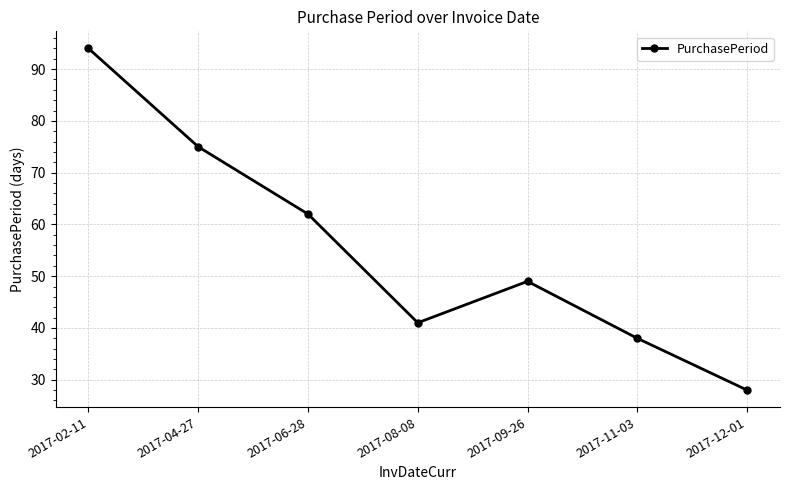

What is the change in value from 2017-06-28 to 2017-09-26?

-13